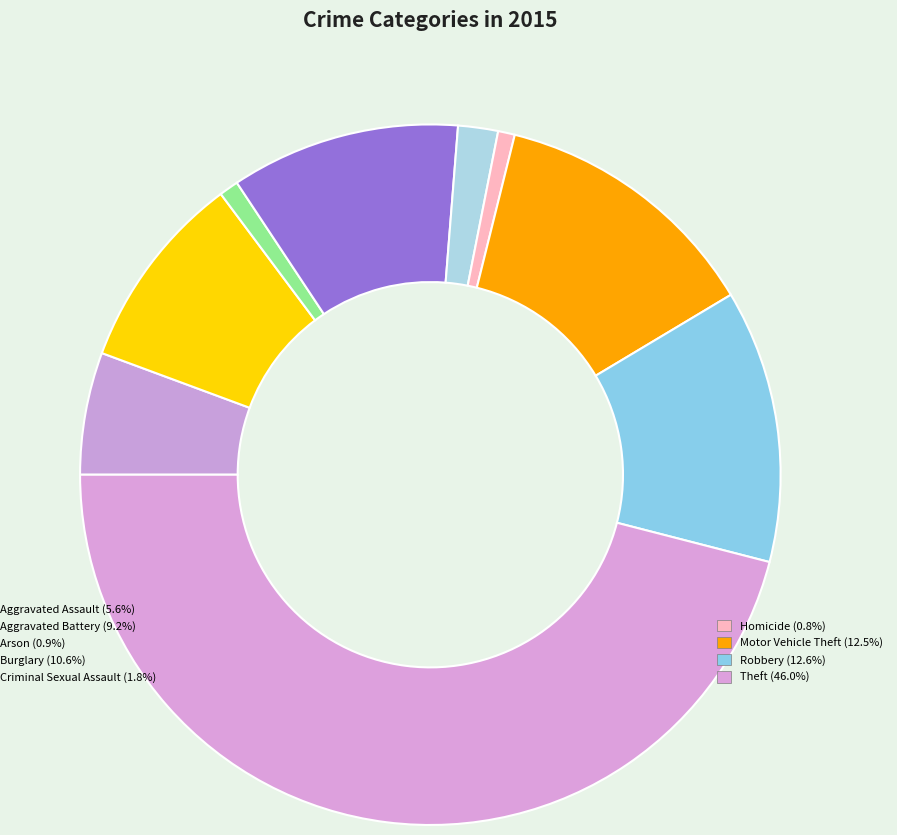

How many segments does this pie chart have?

9